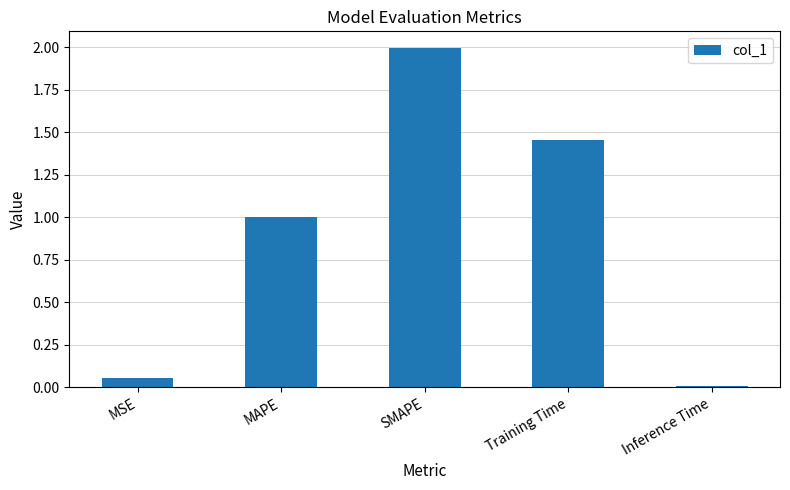

What is the ratio of the value at MAPE to the value at Training Time?

0.7